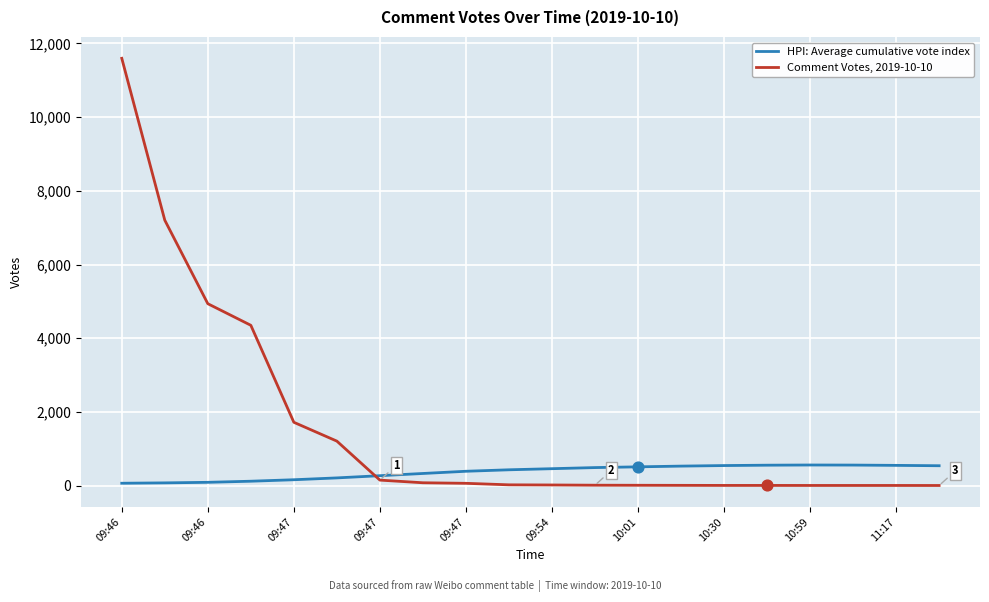

At how many categories does at least one series exceed 2435?

4